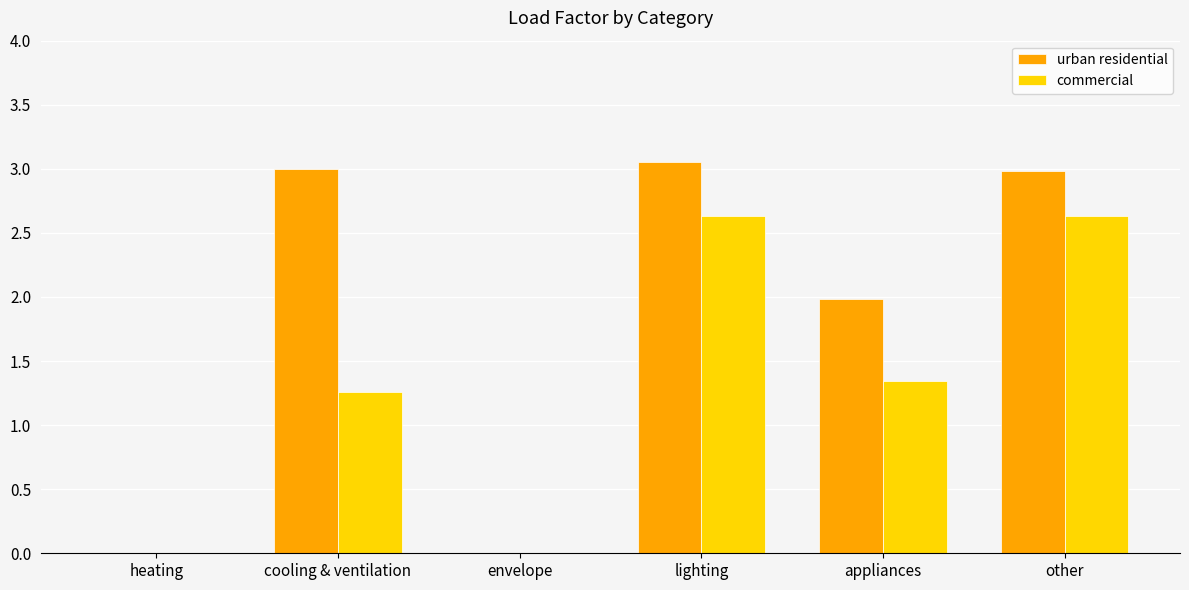

What is the total value across all series at appliances?

3.3